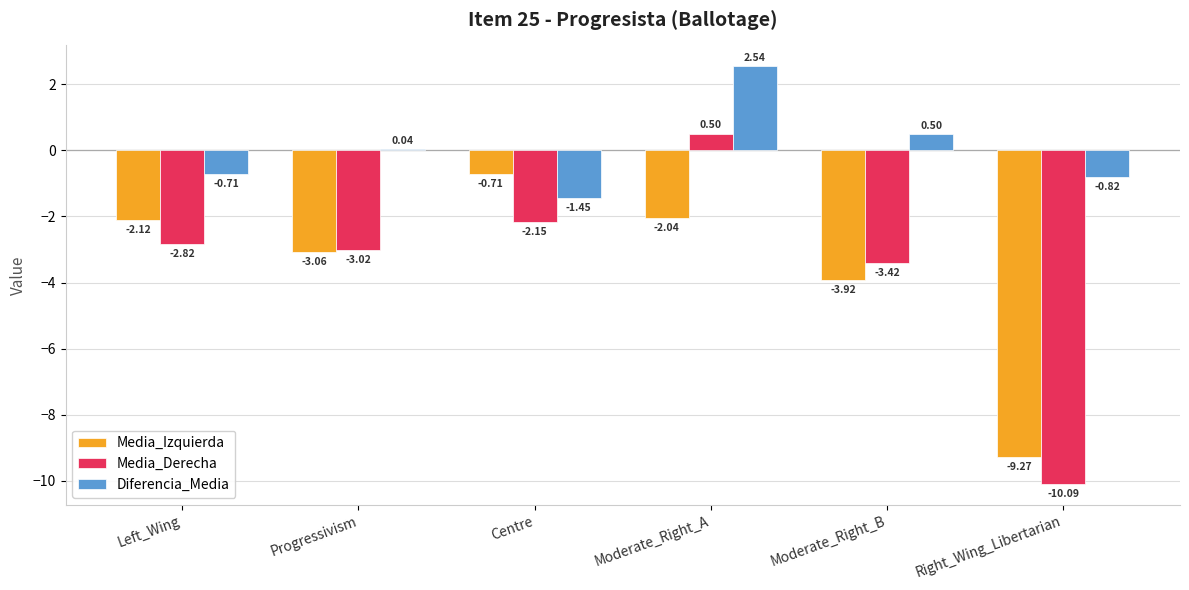

Rank the series at Centre from lowest to highest value.

Media_Derecha, Diferencia_Media, Media_Izquierda